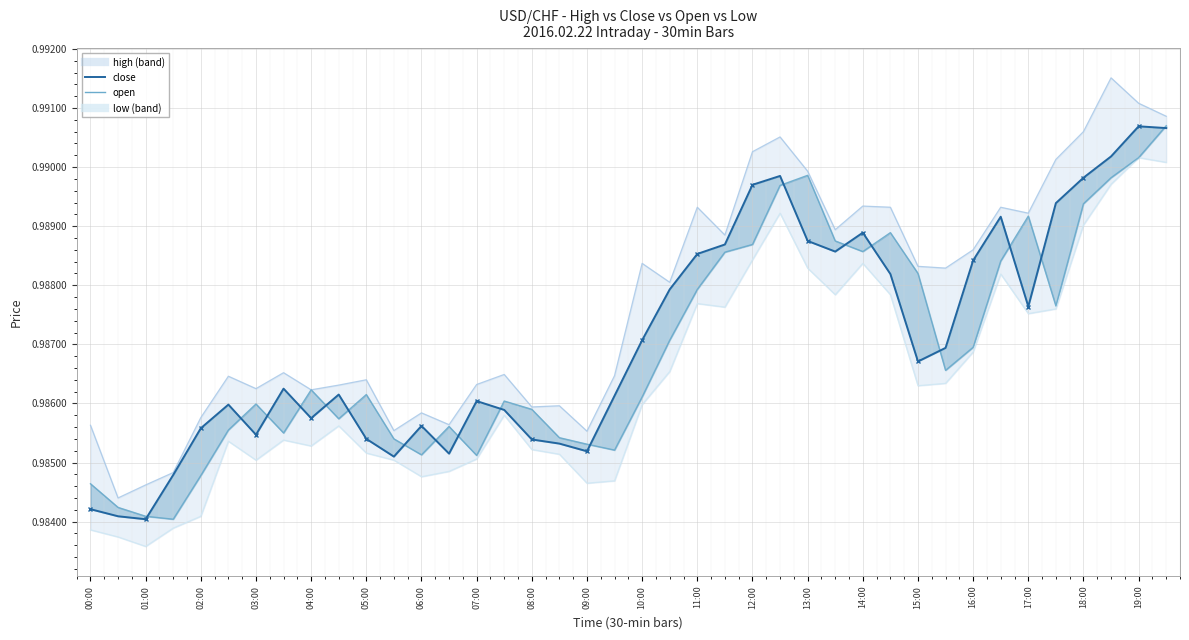

Which series has the widest spread of values?

high